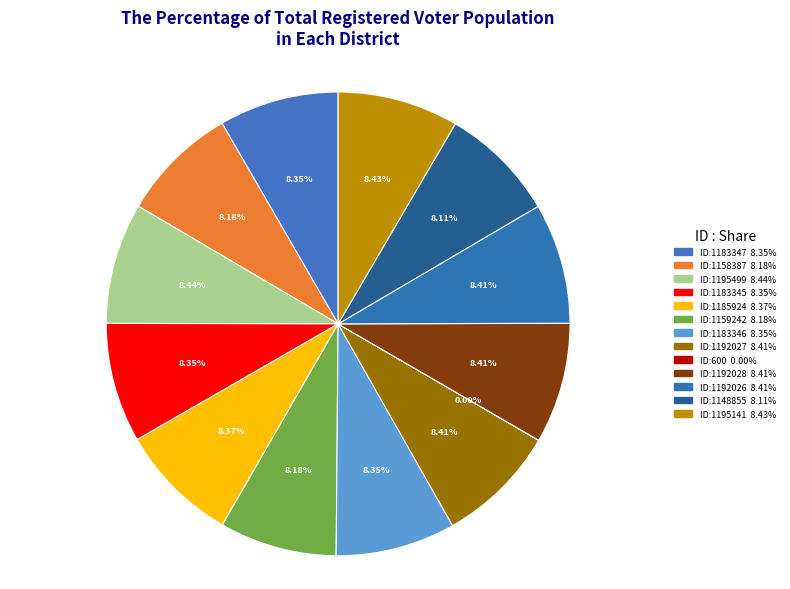

Which category has the biggest portion of the pie?

奉和太子纳妃太平公主出降三首 (1195499)